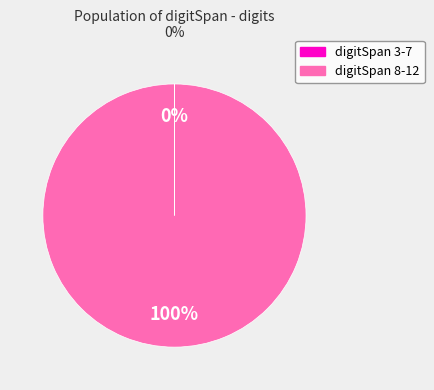

To the nearest percent, what portion does digitSpan 8-12 represent?

100%